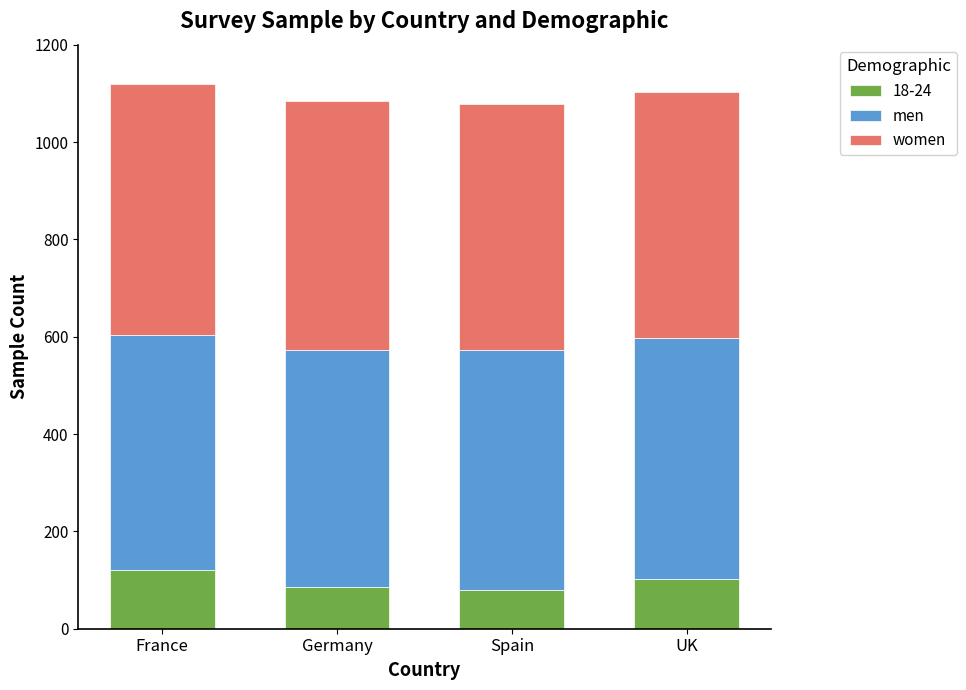

Reading right to left, list the values for the 18-24 series.

UK=102	Spain=79	Germany=85	France=120